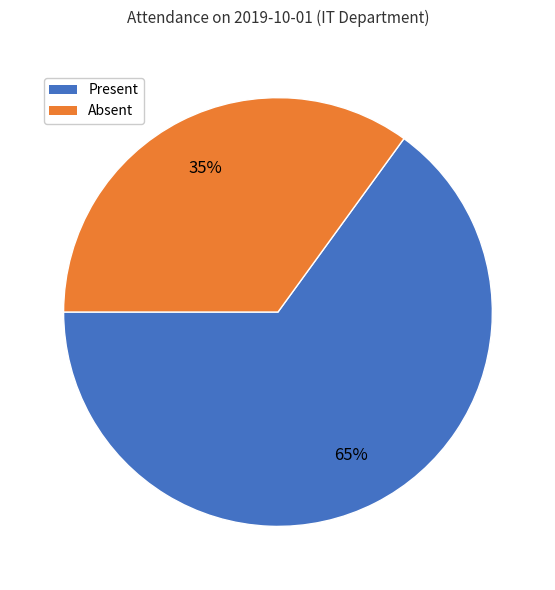

To the nearest percent, what is the average slice percentage?

50%